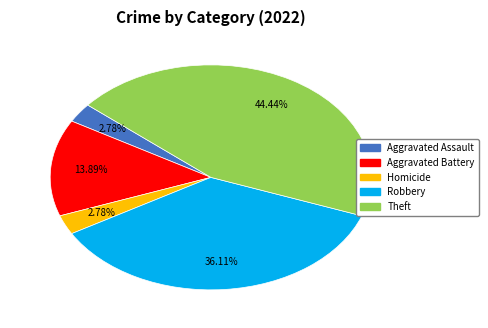

Does any single category account for the majority?

No